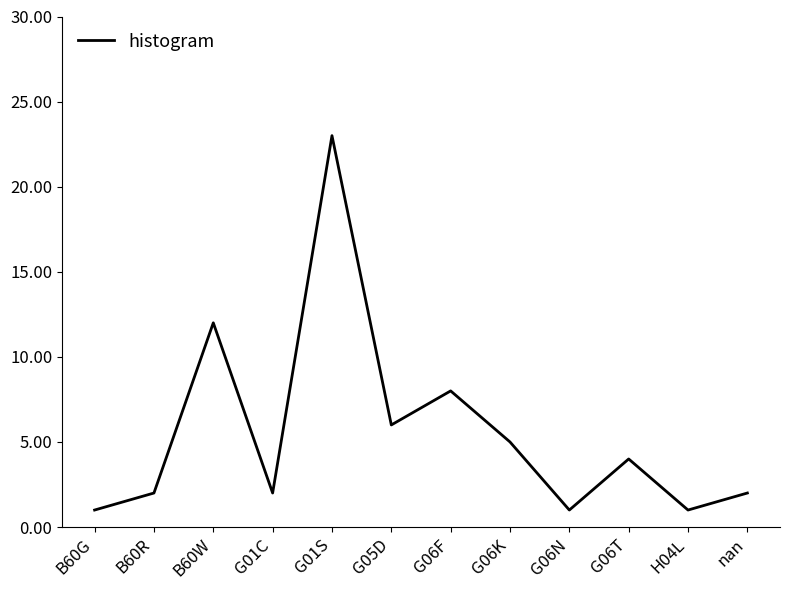

At which category does the chart reach its peak across all series?

G01S